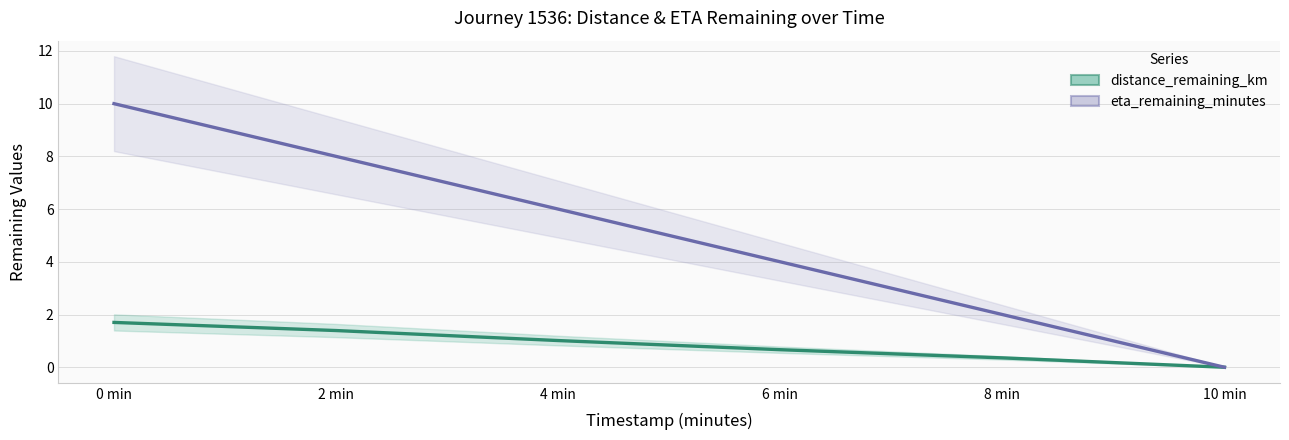

Where is eta_remaining_minutes nearest to the value 5?

4 min